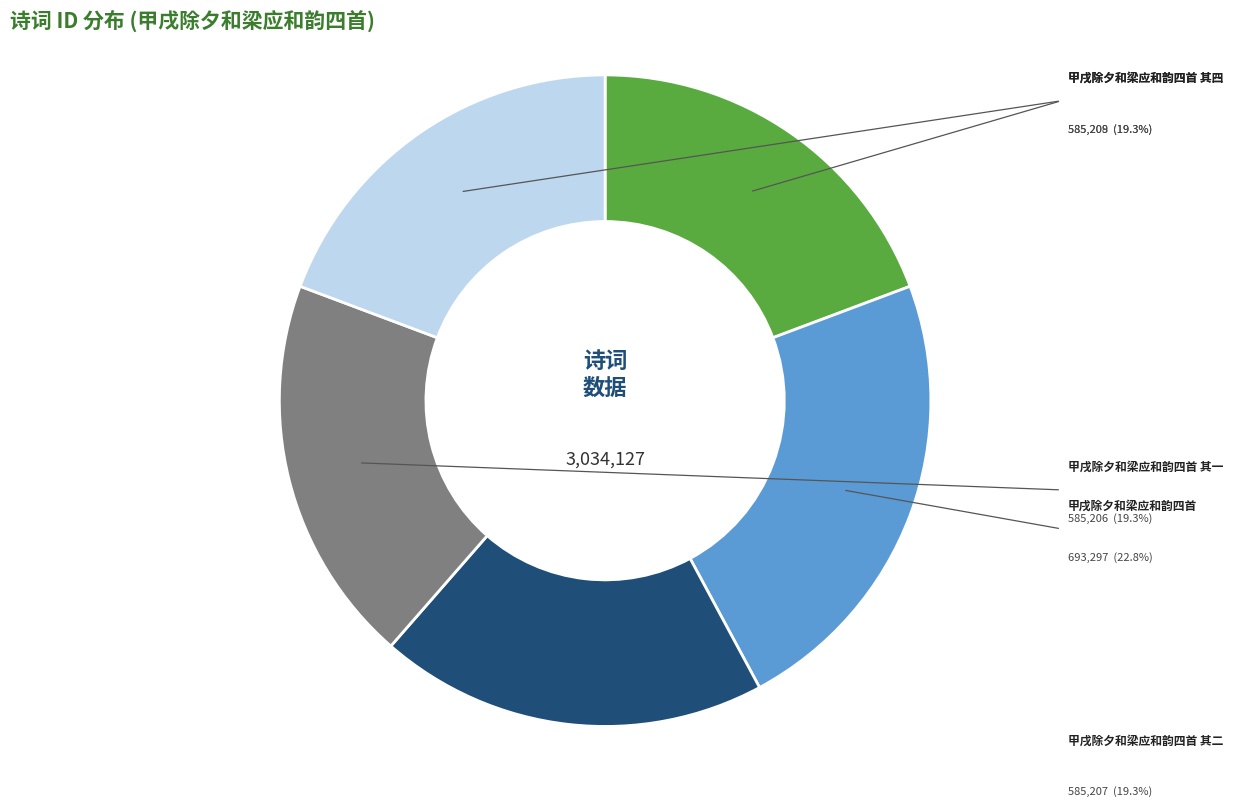

What percentage is the 甲戌除夕和梁应和韵四首 其一 slice, to the nearest percent?

19%